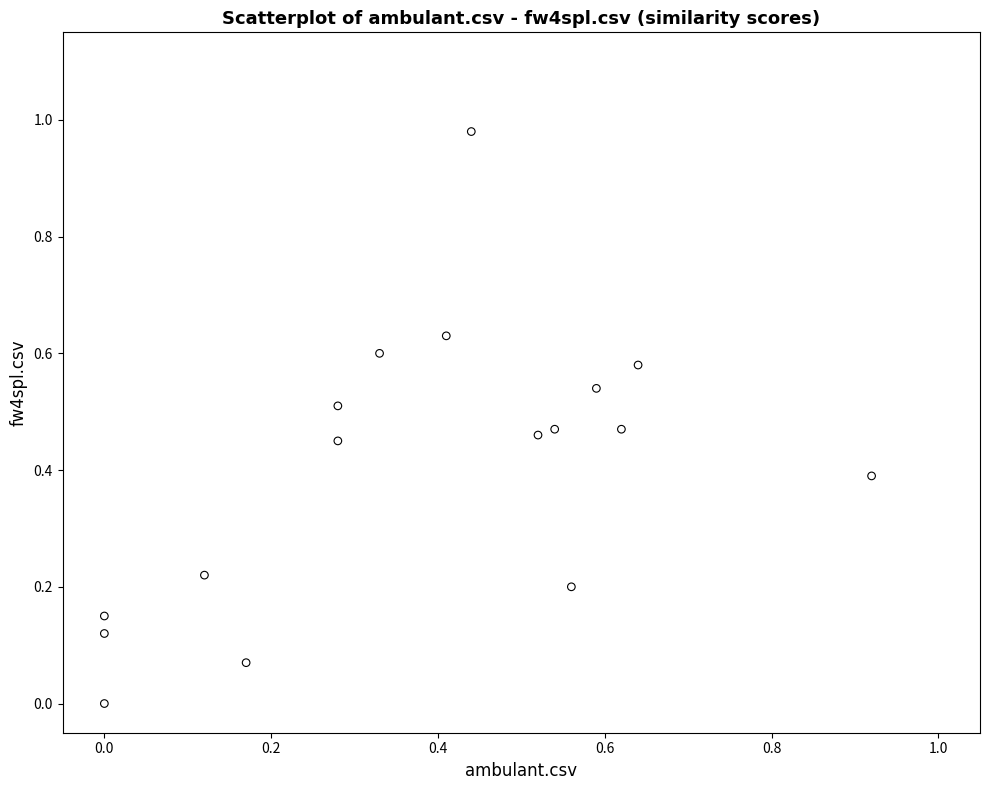

What is the range of X values (max minus min)?

0.9